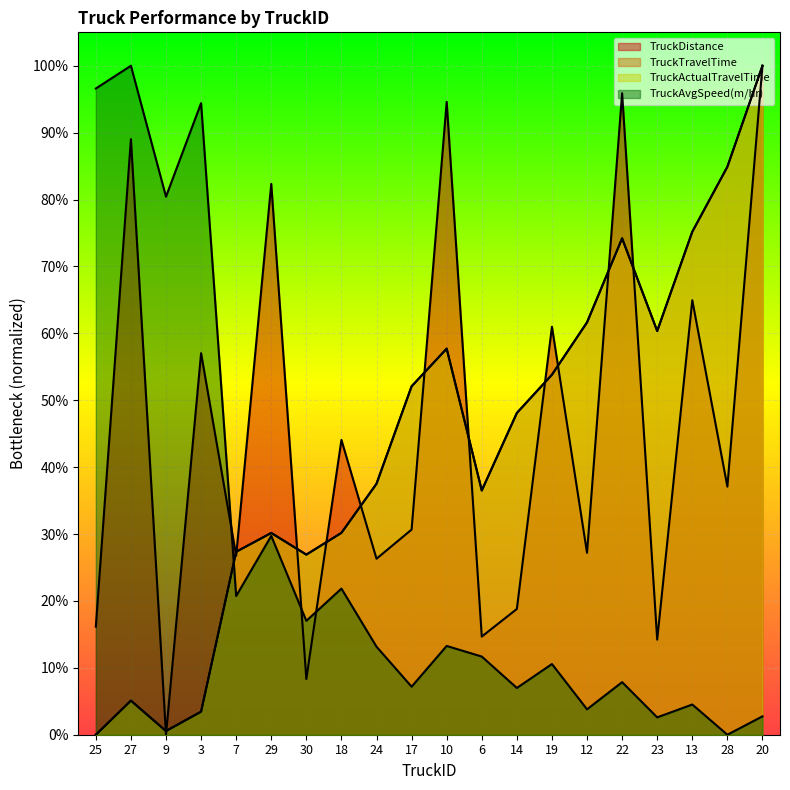

At which label is TruckActualTravelTime closest to 0?

25